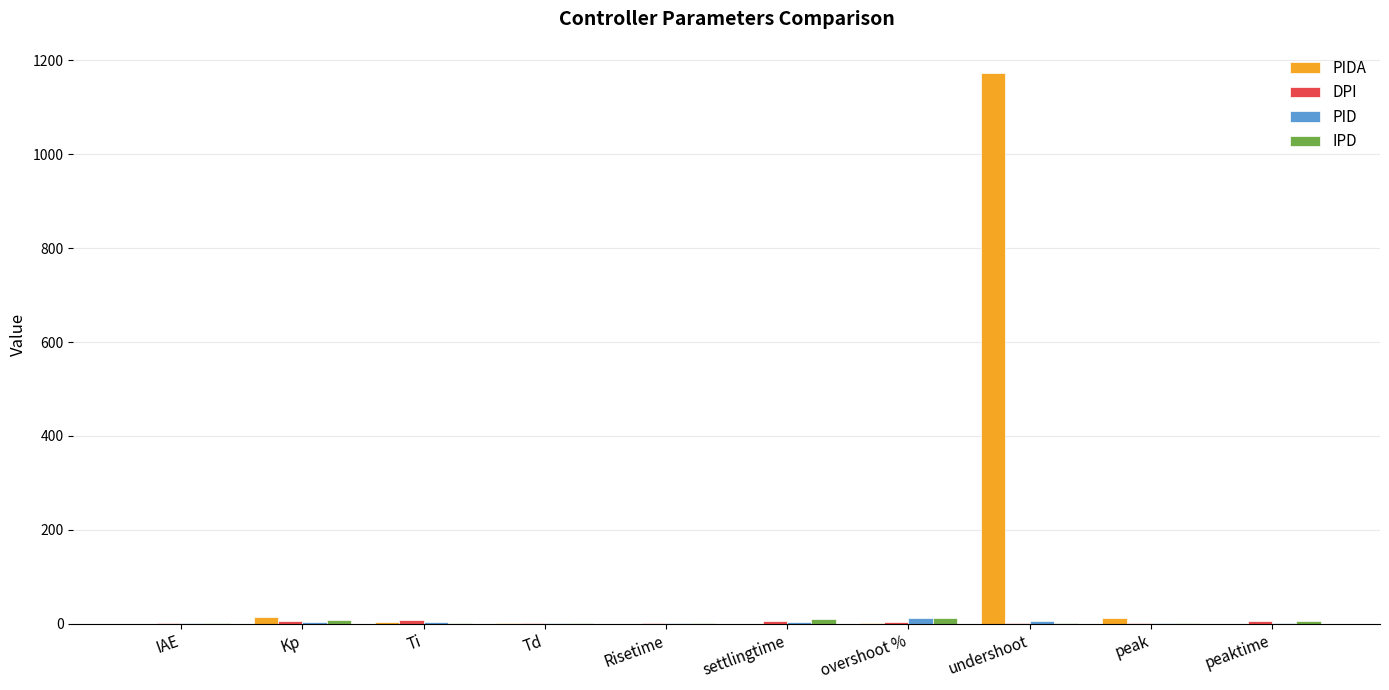

Which label corresponds to the largest value in the chart?

undershoot